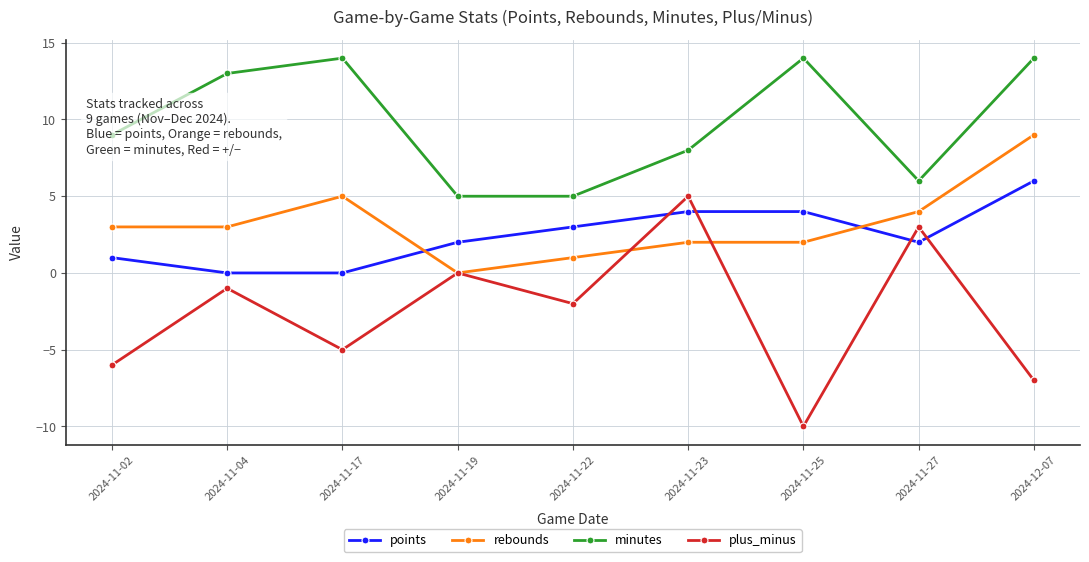

Count the number of categories in the chart.

9